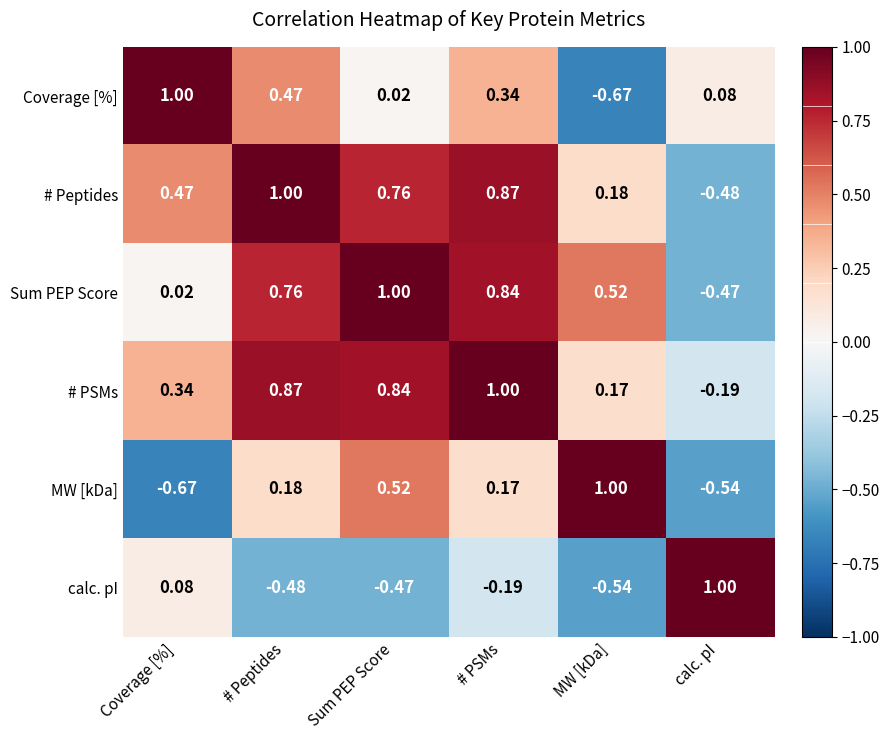

At which label does Coverage [%] reach its peak?

Coverage [%]